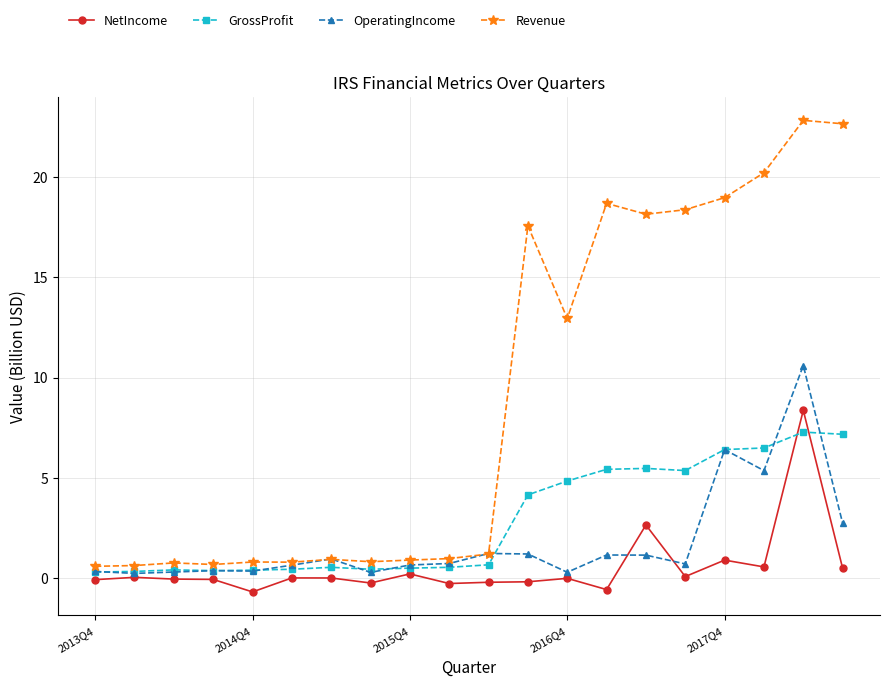

Which series has the widest spread of values?

Revenue